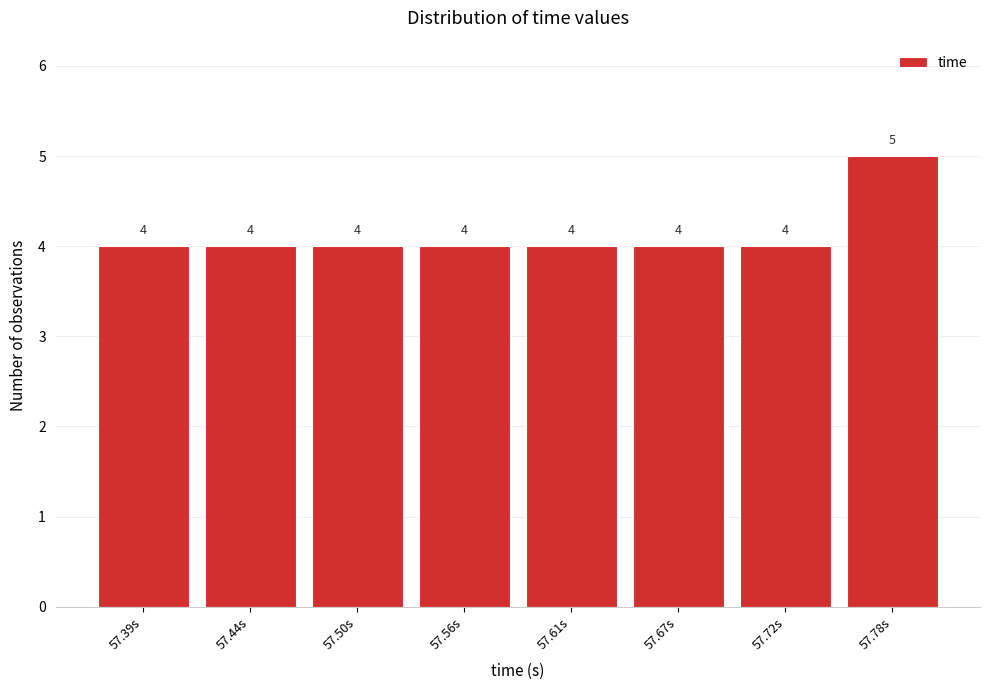

Reading right to left, list all the values displayed in this chart.

5	4	4	4	4	4	4	4